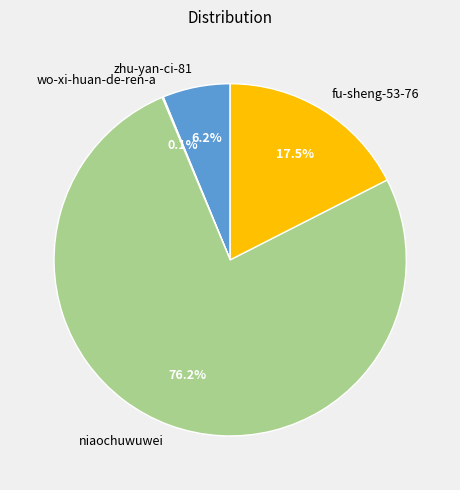

Does niaochuwuwei account for over 50% of the chart?

Yes